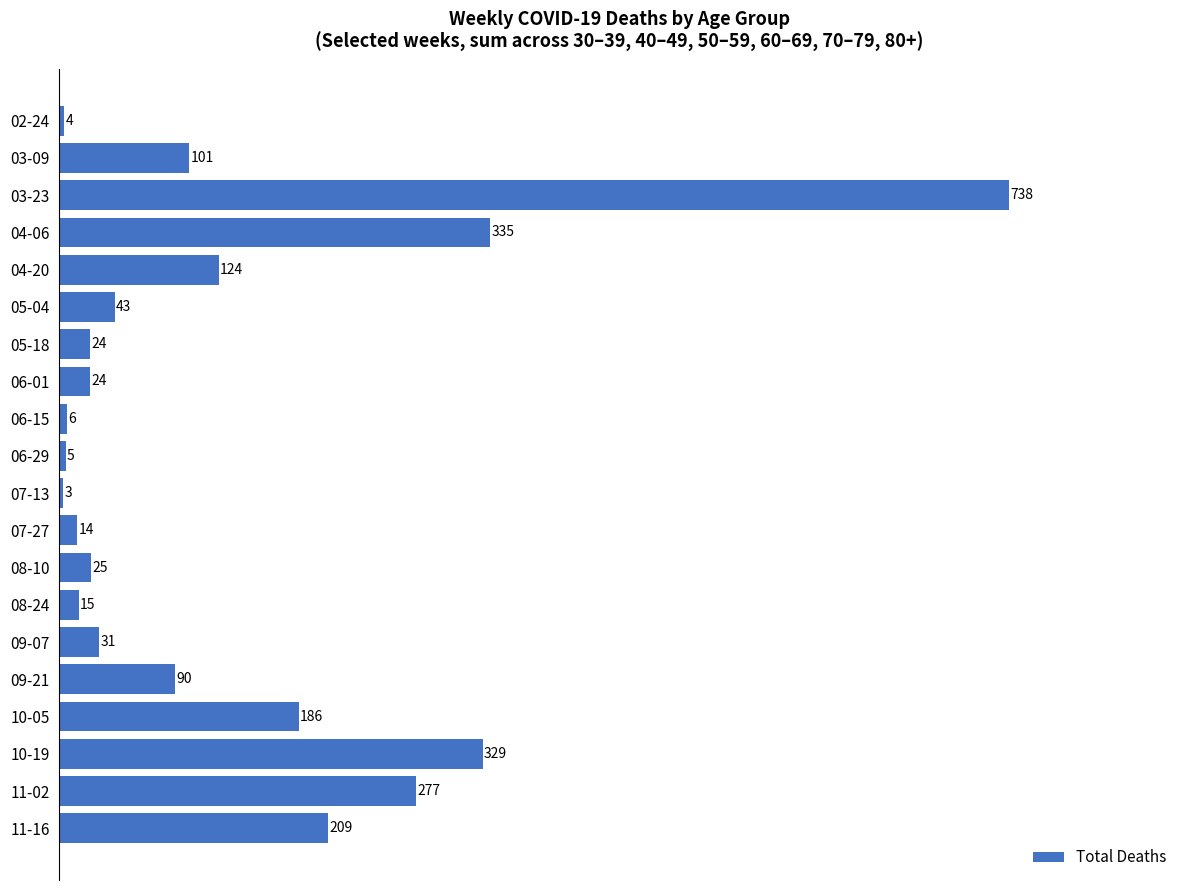

The value at 03-23 is 447. True or false?

False